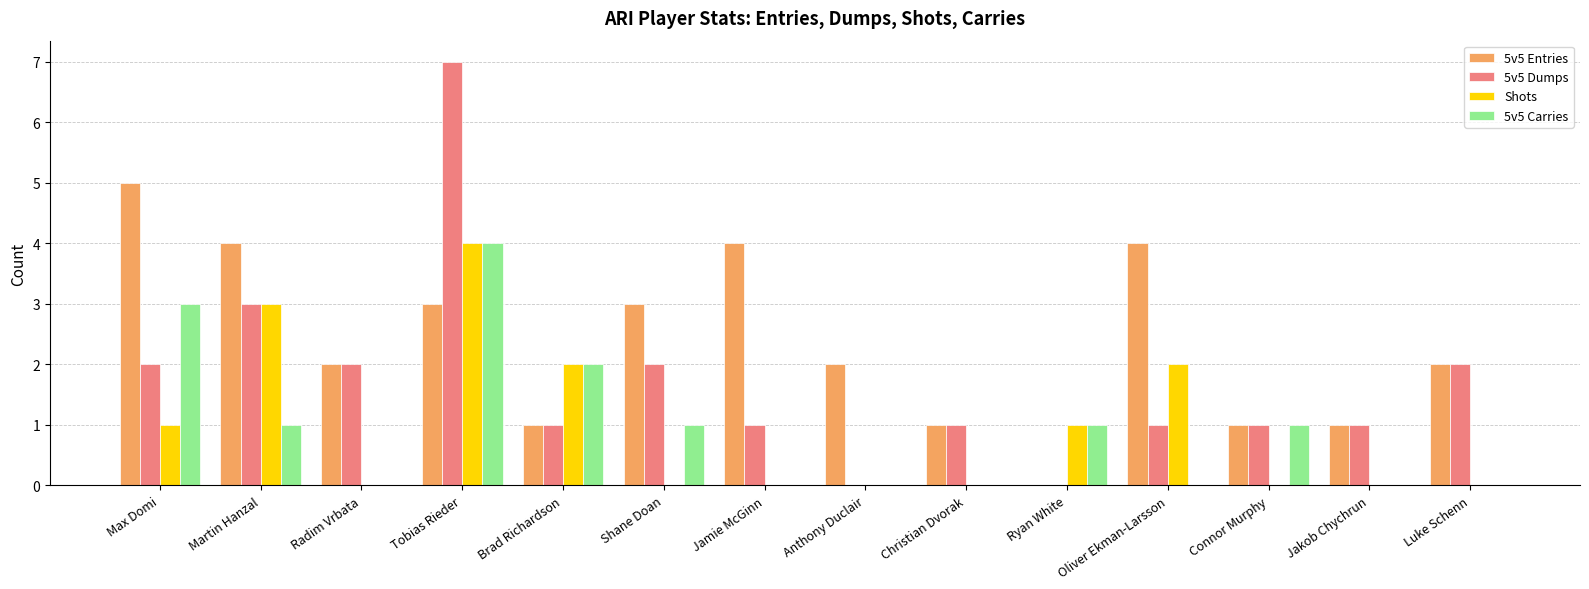

What are all the series names shown in the legend?

5v5 Entries, 5v5 Dumps, Shots, 5v5 Carries